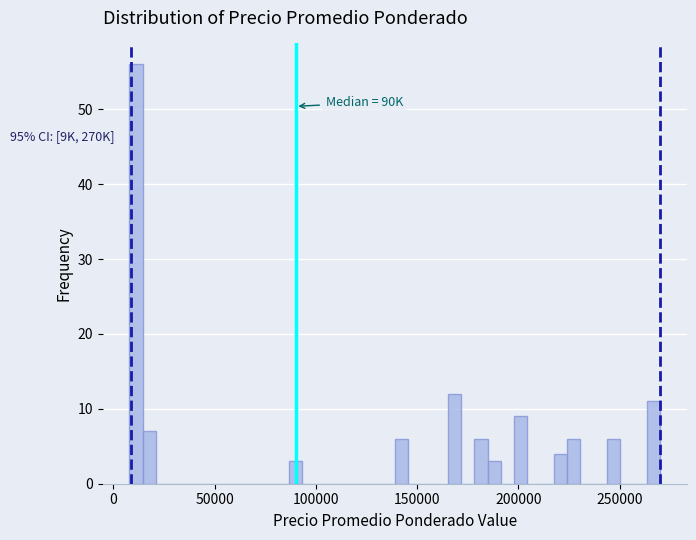

Read against the x-axis, roughly where is the centre of the tallest bar?

10000